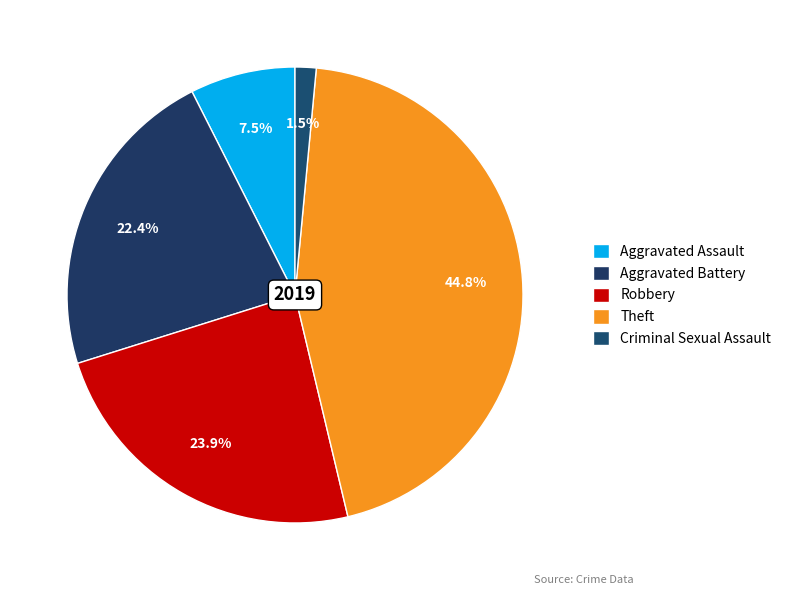

What is the ratio of the value at Aggravated Battery to the value at Theft?

0.5